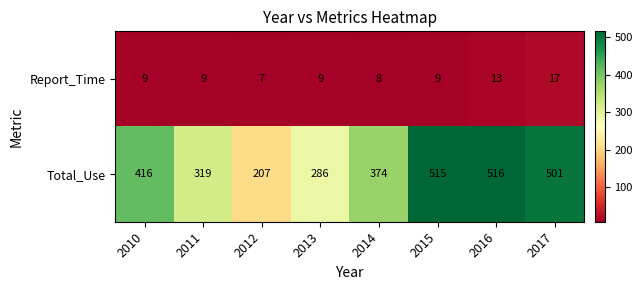

Rank the series at 2012 from lowest to highest value.

Report_Time, Total_Use